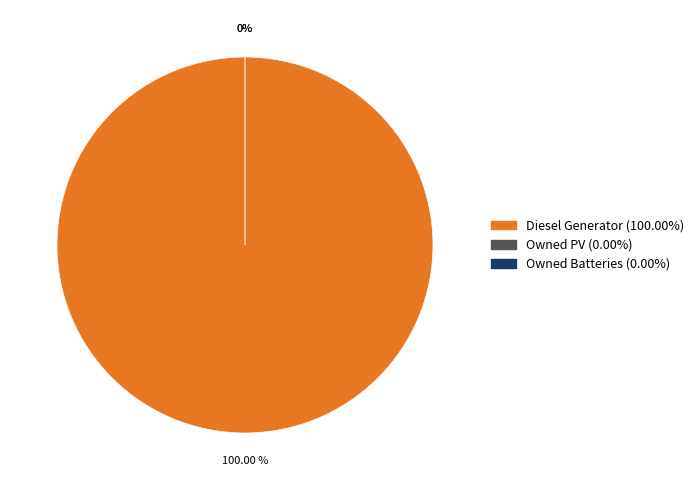

True or false: Owned PV accounts for 0% of the total.

True